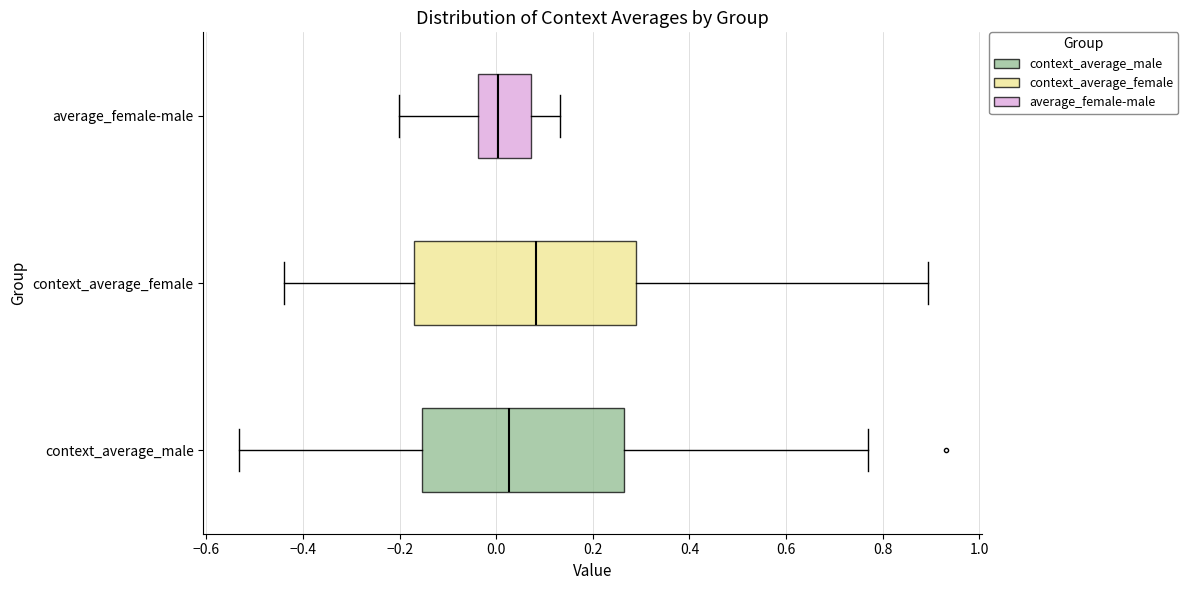

Reading bottom to top, read every box against the x-axis: the position of its median line, the range the box covers, and the ends of its whiskers. The values are not printed on the chart, so give them approximately, as read against the axis.

context_average_male: median 0.02, box -0.16 to 0.26, whiskers -0.54 to 0.76
context_average_female: median 0.08, box -0.18 to 0.28, whiskers -0.44 to 0.90
average_female-male: median 0.00, box -0.04 to 0.08, whiskers -0.20 to 0.14